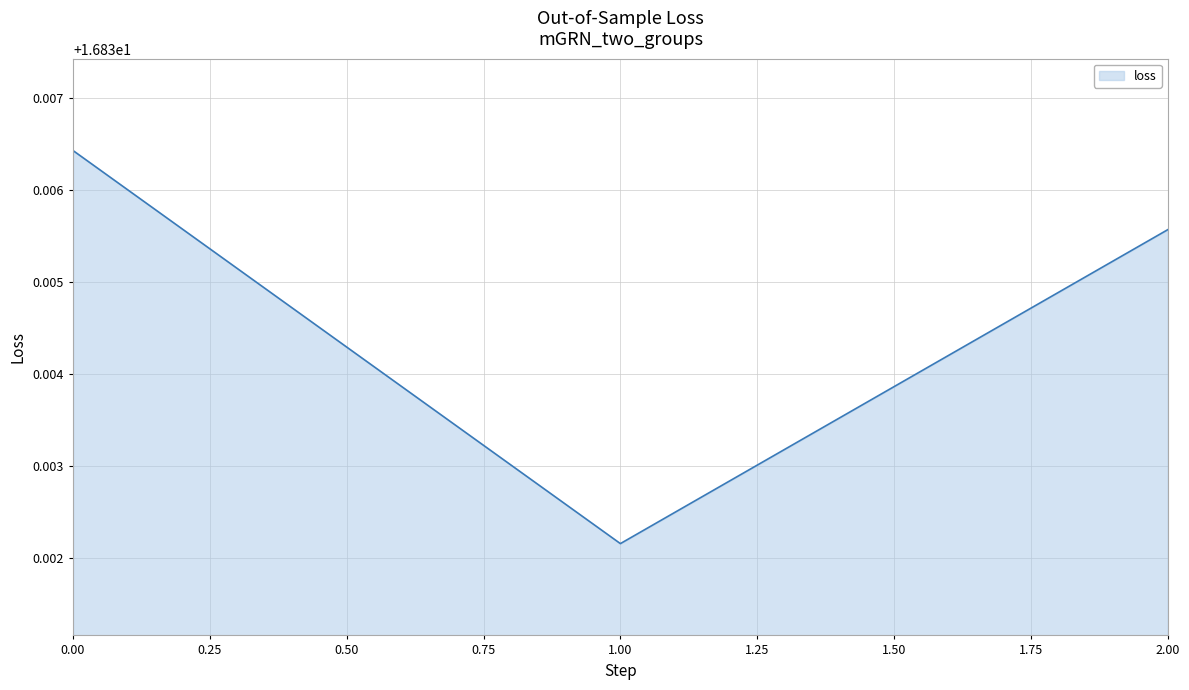

What is the sum of the values at 0.00 and 1.00?

33.7